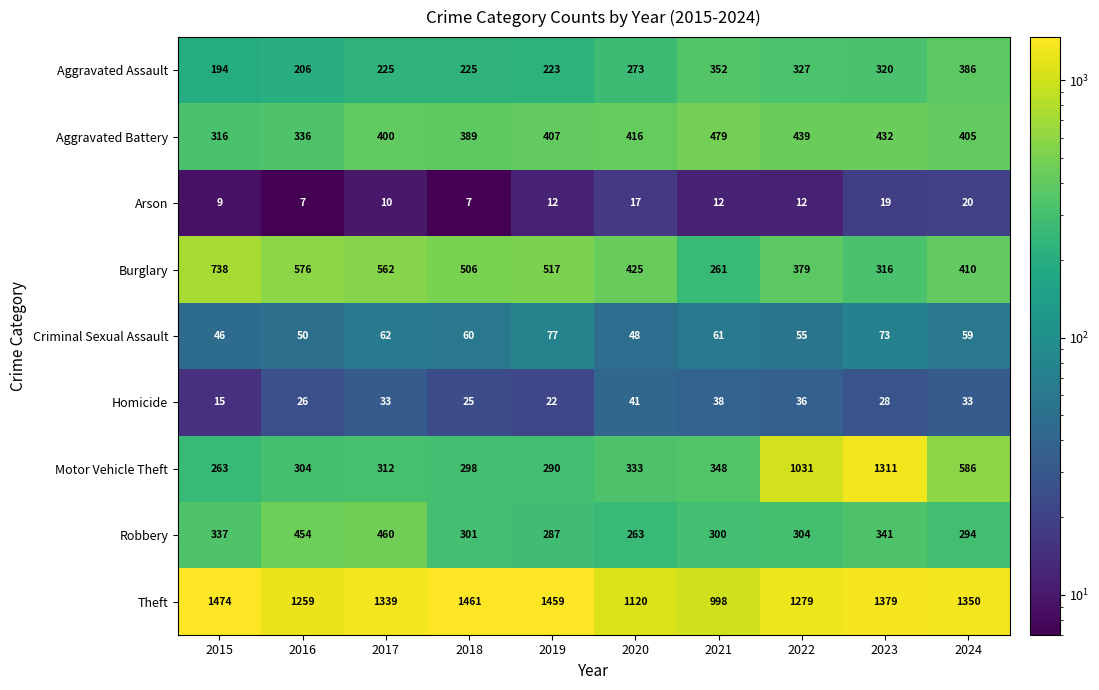

The Theft series shows 1350 at 2024. True or false?

True